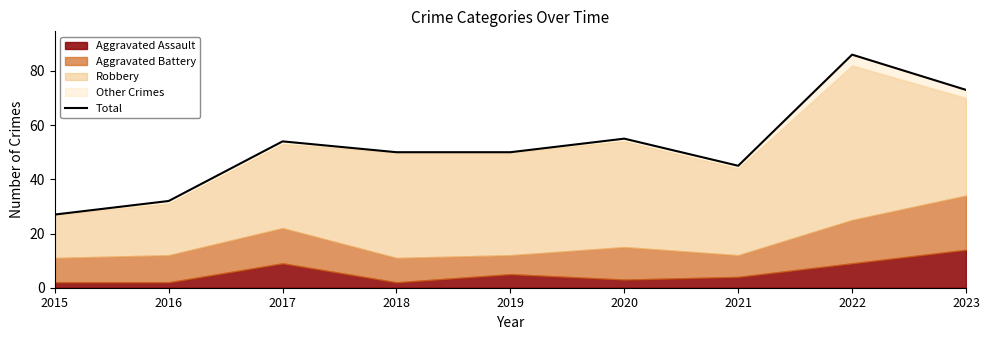

The chart shows a value of 77 at 2020. True or false?

False